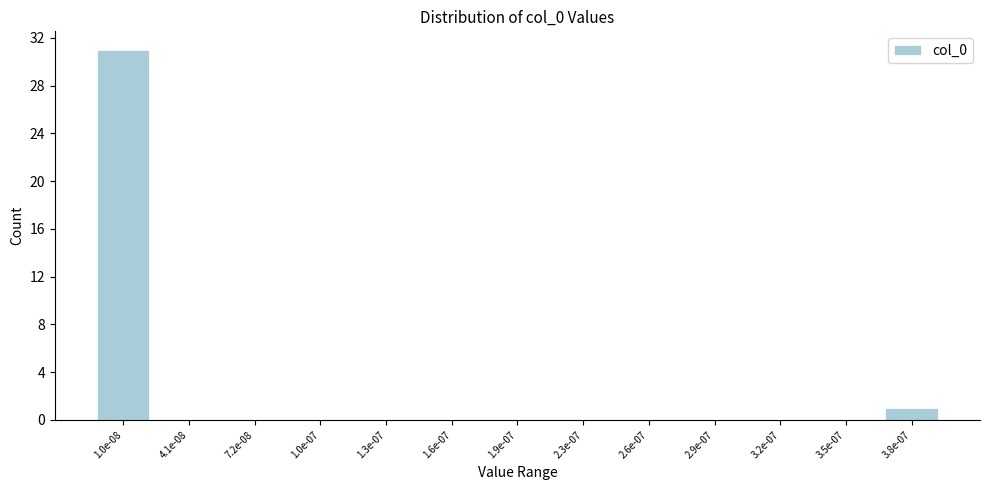

Reading left to right, list all the values displayed in this chart.

1.0e-08=31	4.1e-08=0	7.2e-08=0	1.0e-07=0	1.3e-07=0	1.6e-07=0	1.9e-07=0	2.3e-07=0	2.6e-07=0	2.9e-07=0	3.2e-07=0	3.5e-07=0	3.8e-07=1